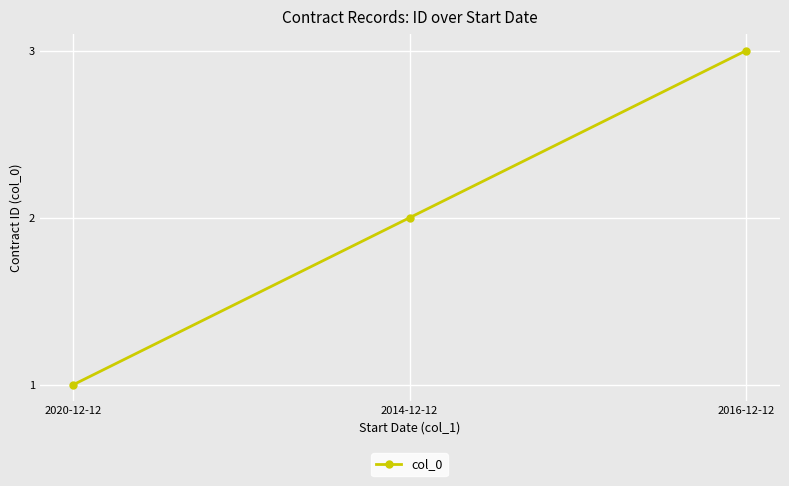

Reading right to left, transcribe all the data shown in this chart.

2016-12-12=3	2014-12-12=2	2020-12-12=1